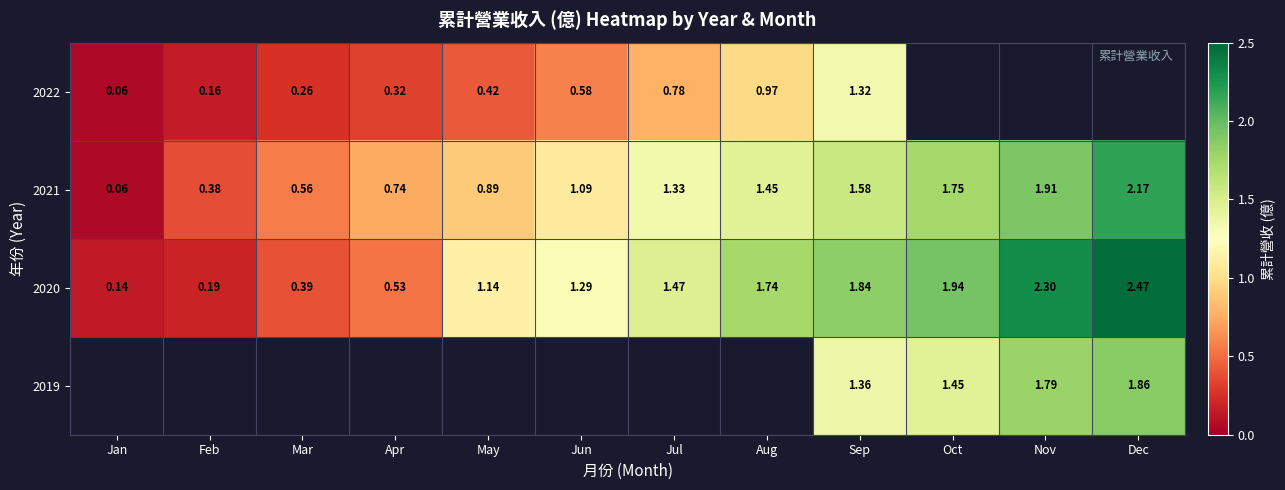

Which has a higher value, Nov or Sep?

Nov